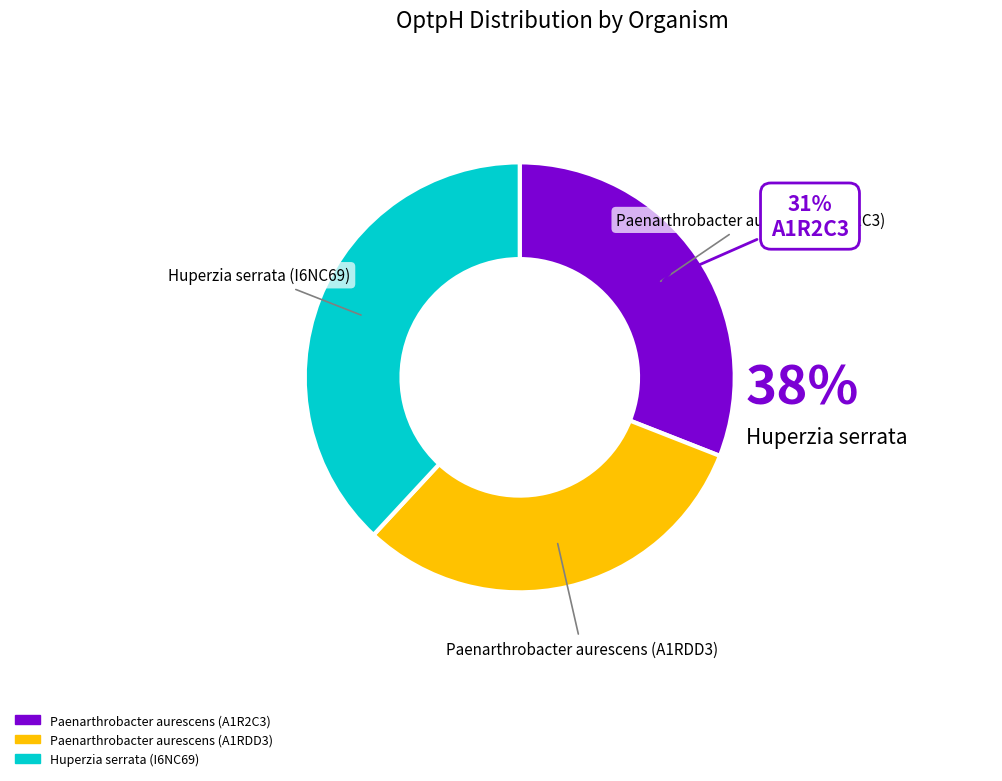

Approximately how many times larger is the value at Paenarthrobacter aurescens (A1R2C3) compared to Huperzia serrata (I6NC69)?

0.8